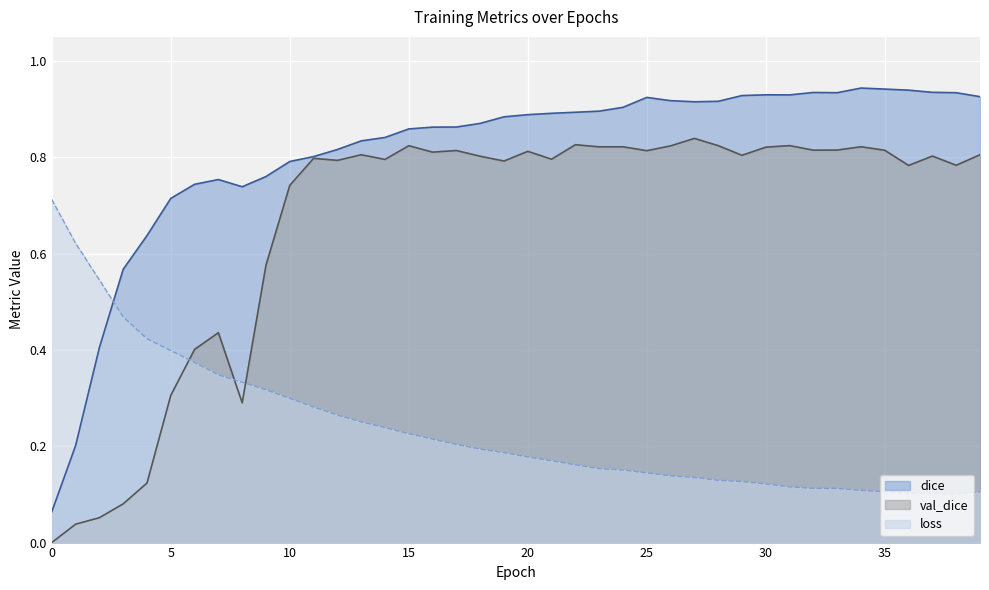

True or false: val_dice and loss cross at least once.

True